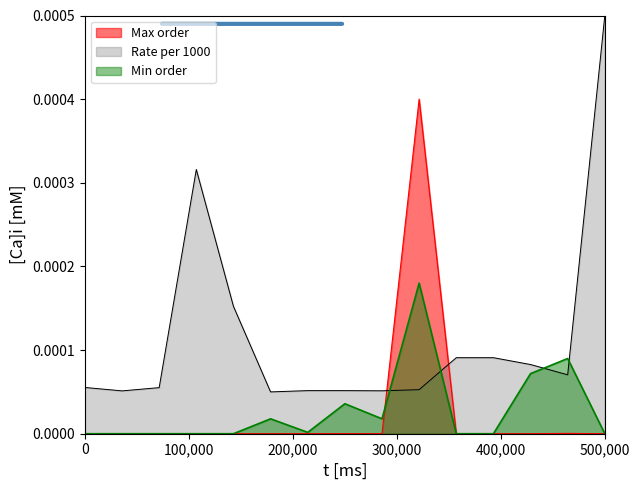

Rank the series by their maximum value, from highest to lowest.

Rate per 1000, Max order, Min order